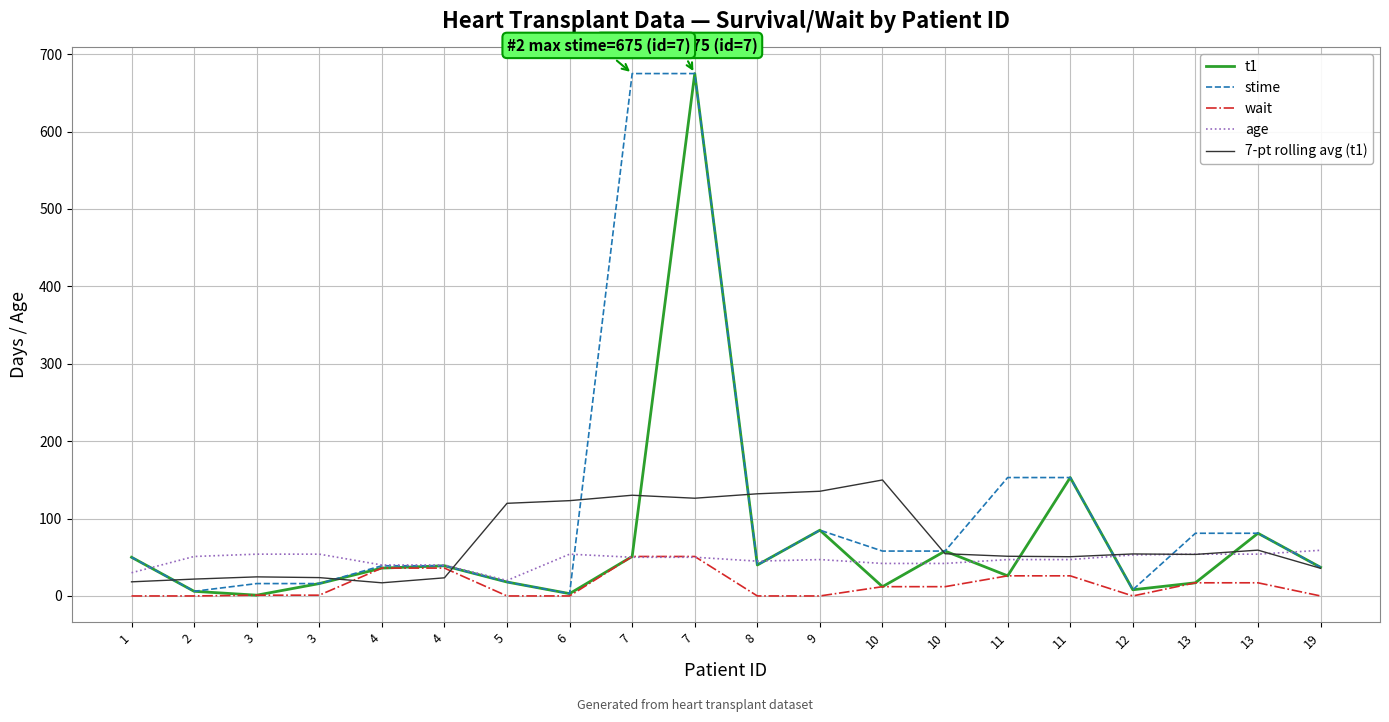

Count the number of data series in this chart.

5